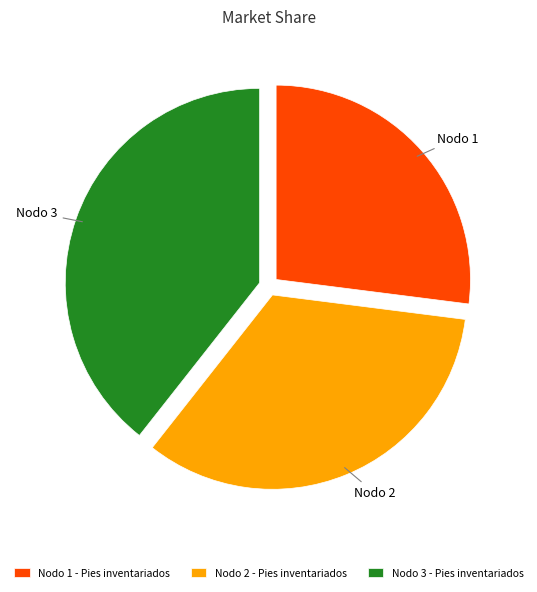

Does Nodo 1 - Pies inventariados represent more than half of the total?

No